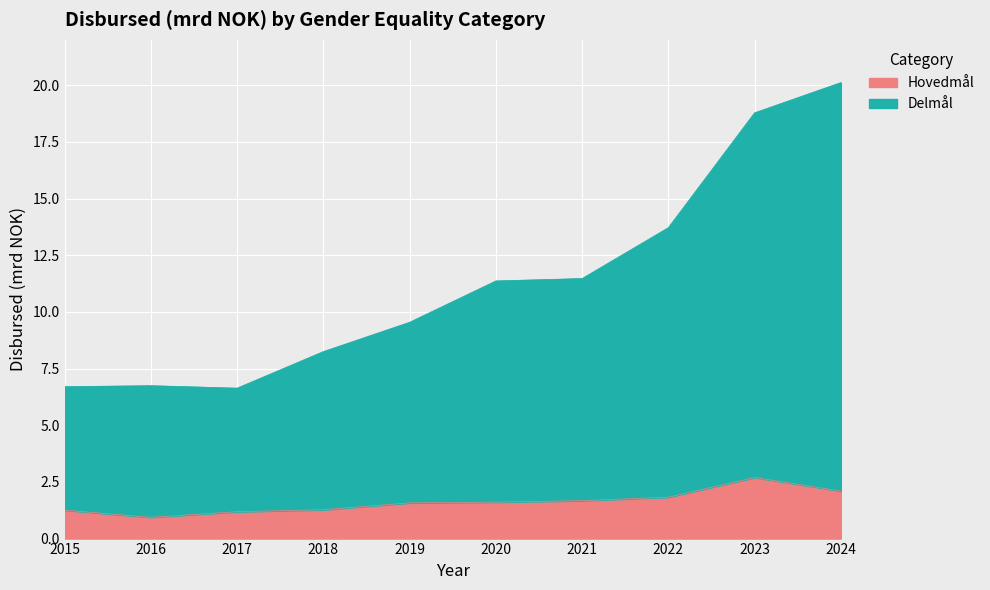

How many interior local peaks does the Delmål series have?

1